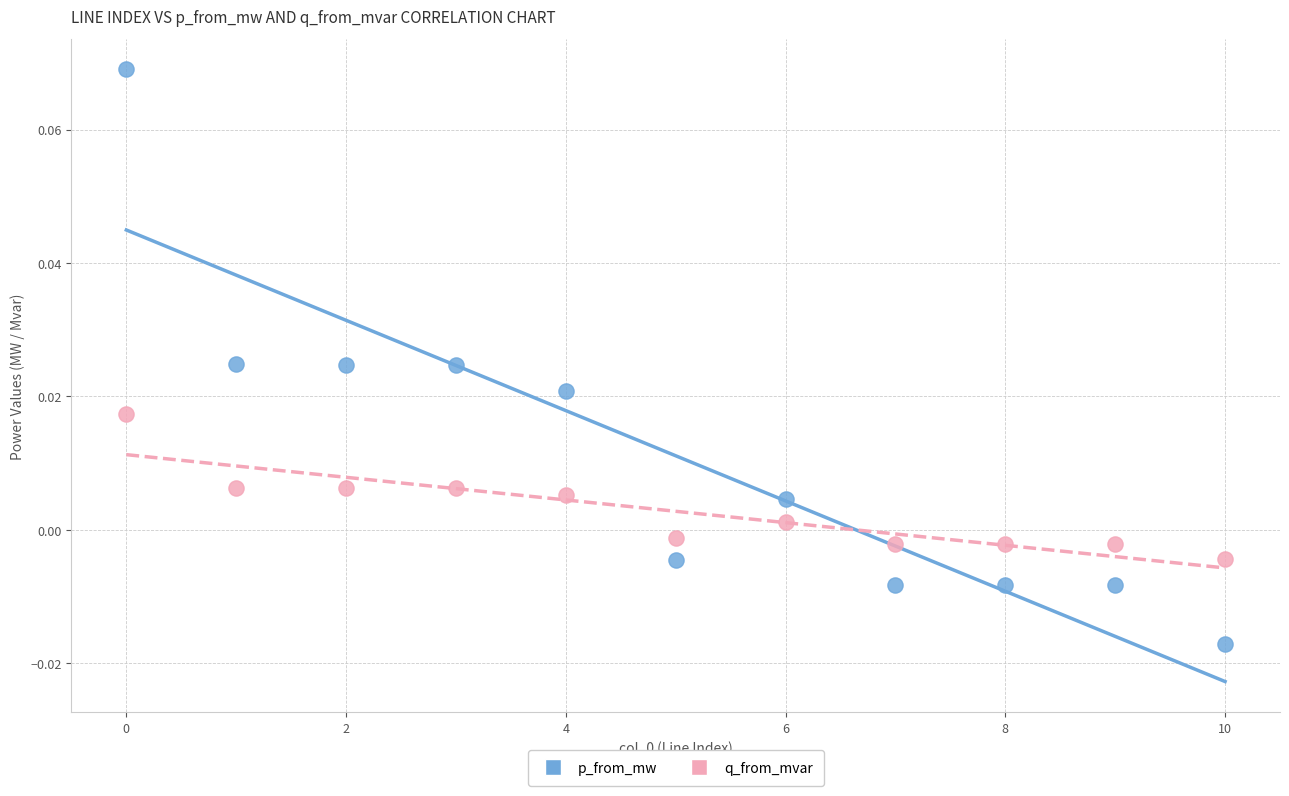

Which series reaches the minimum Y coordinate?

p_from_mw